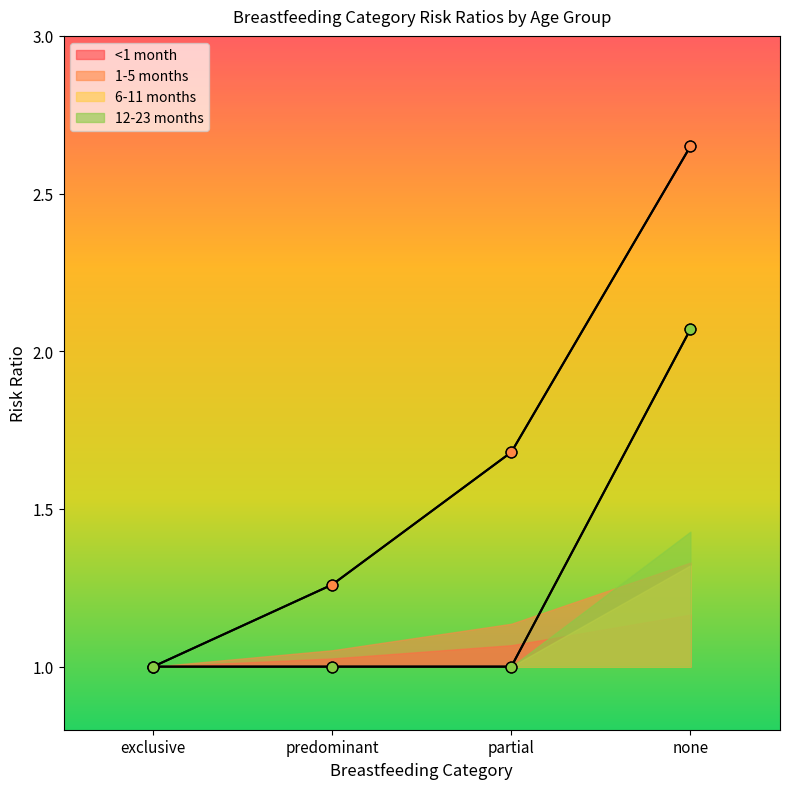

Which series contains the lowest Y value?

<1 month